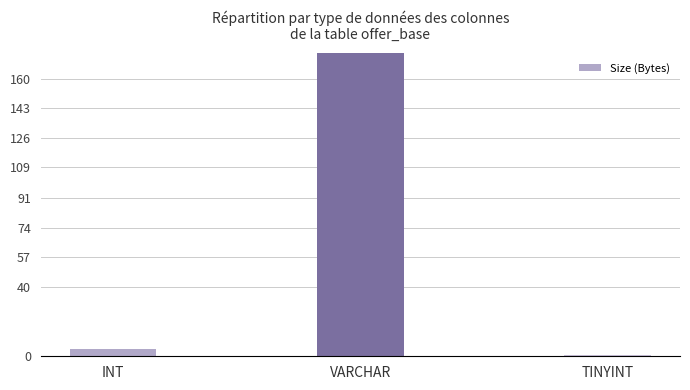

List the labels in order of value, largest first.

VARCHAR, INT, TINYINT